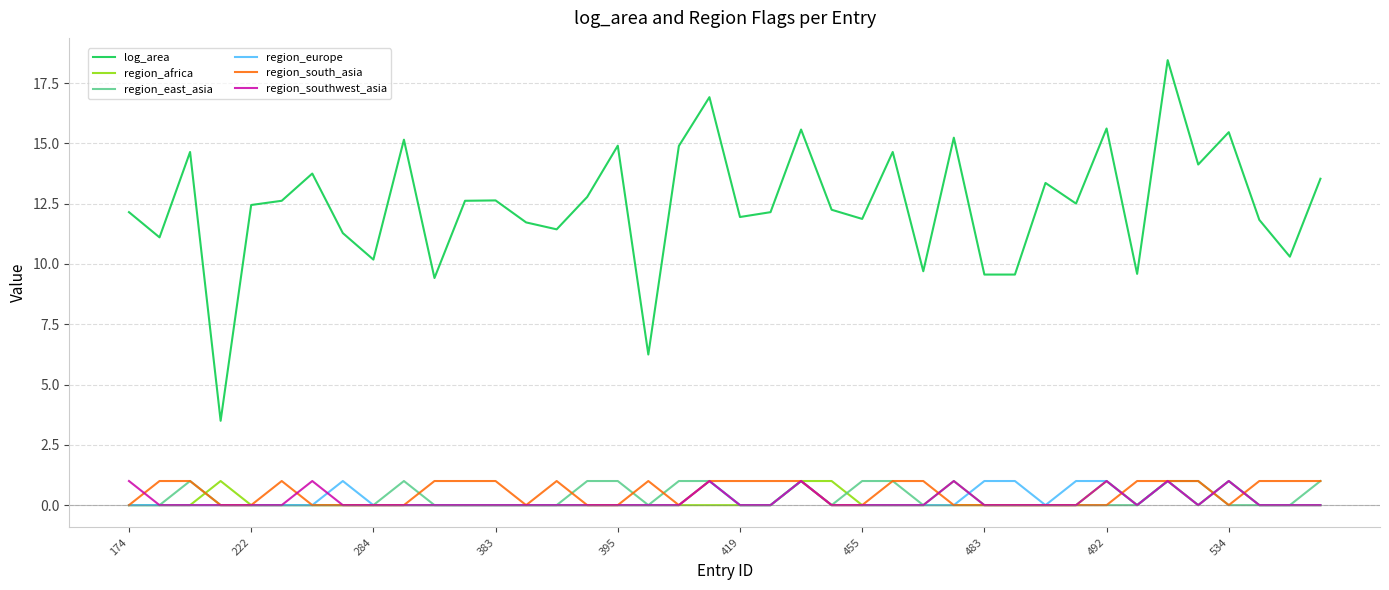

Which series has the largest total across all categories?

log_area